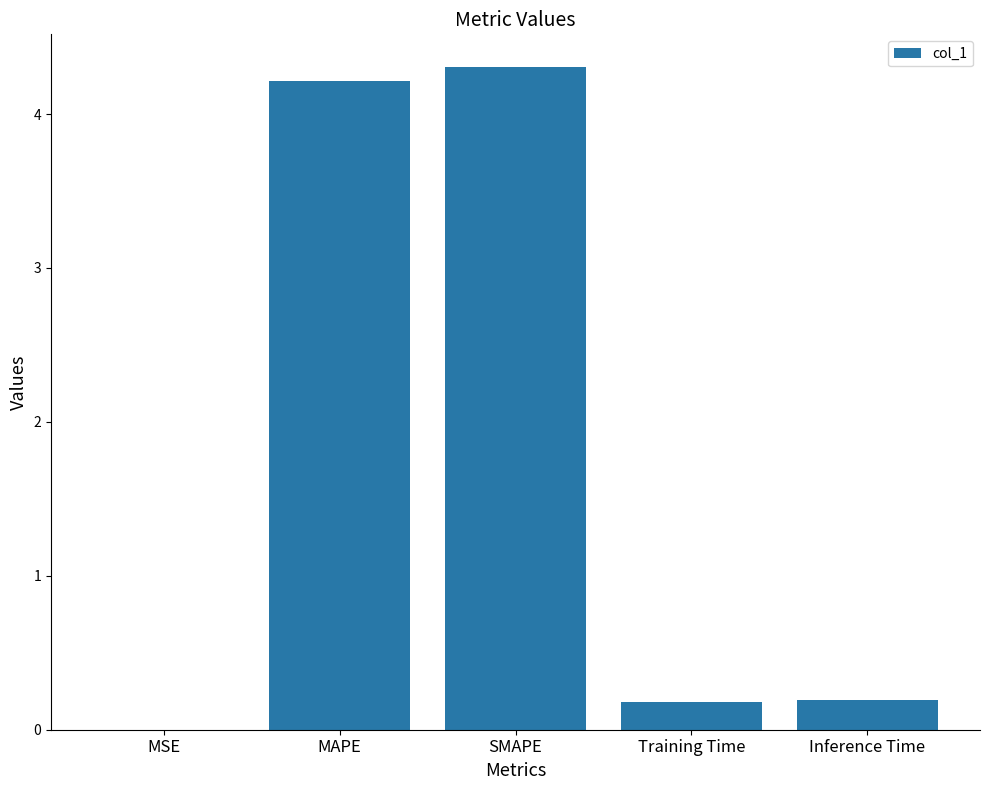

The value at Inference Time is 0.2. True or false?

True